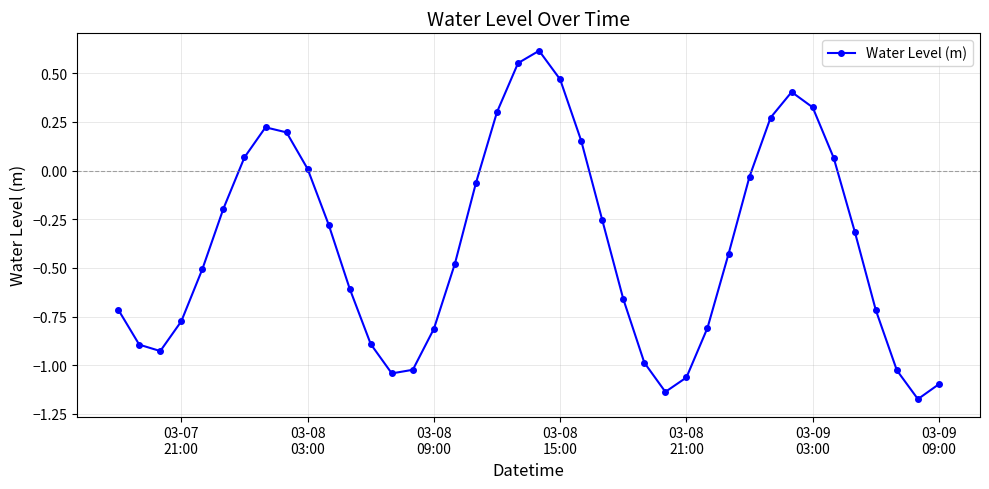

What is the difference between the second highest and minimum values?

1.7